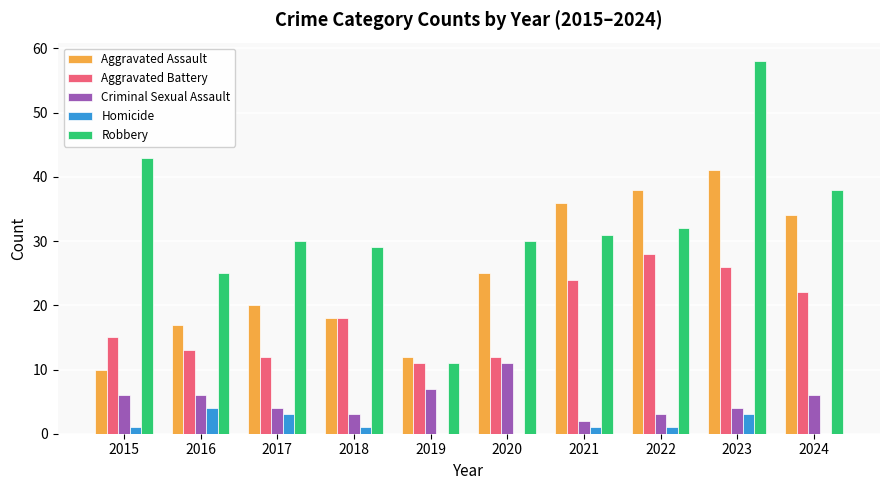

Where is Aggravated Battery nearest to the value 19?

2018